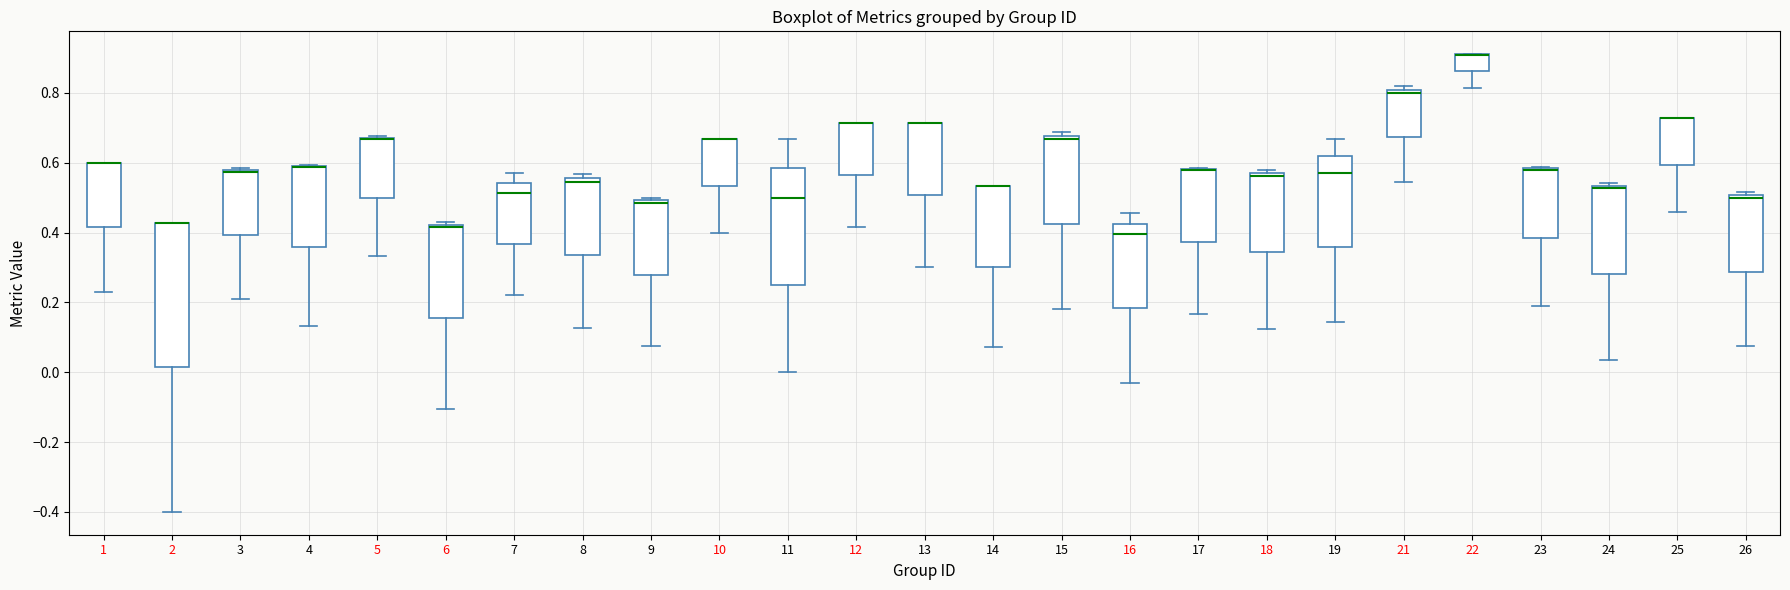

Comparing the boxes themselves (not the whiskers), which one is the tallest?

2